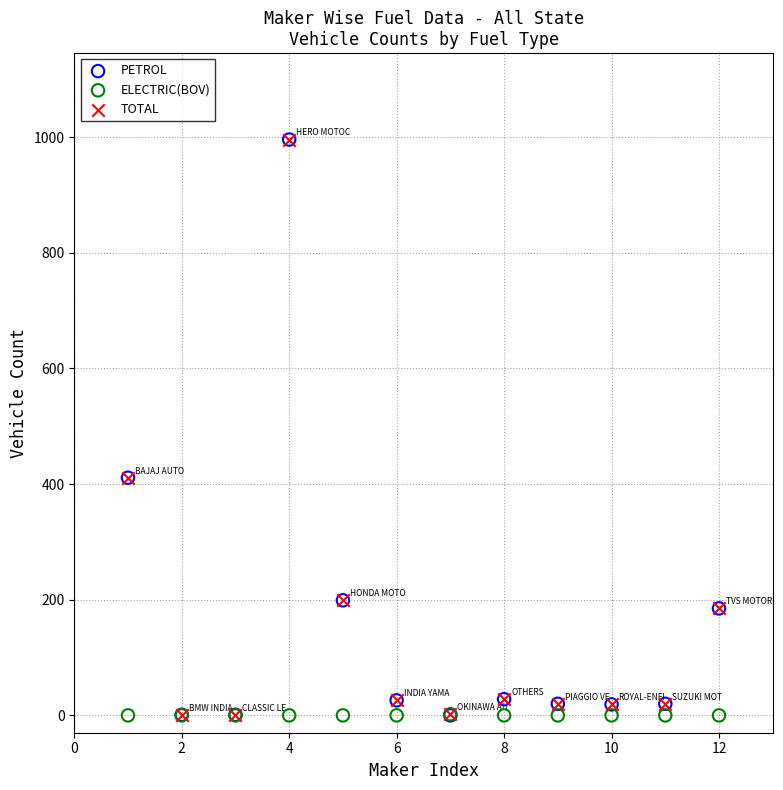

What are all the series names shown in the legend?

PETROL, ELECTRIC(BOV), TOTAL